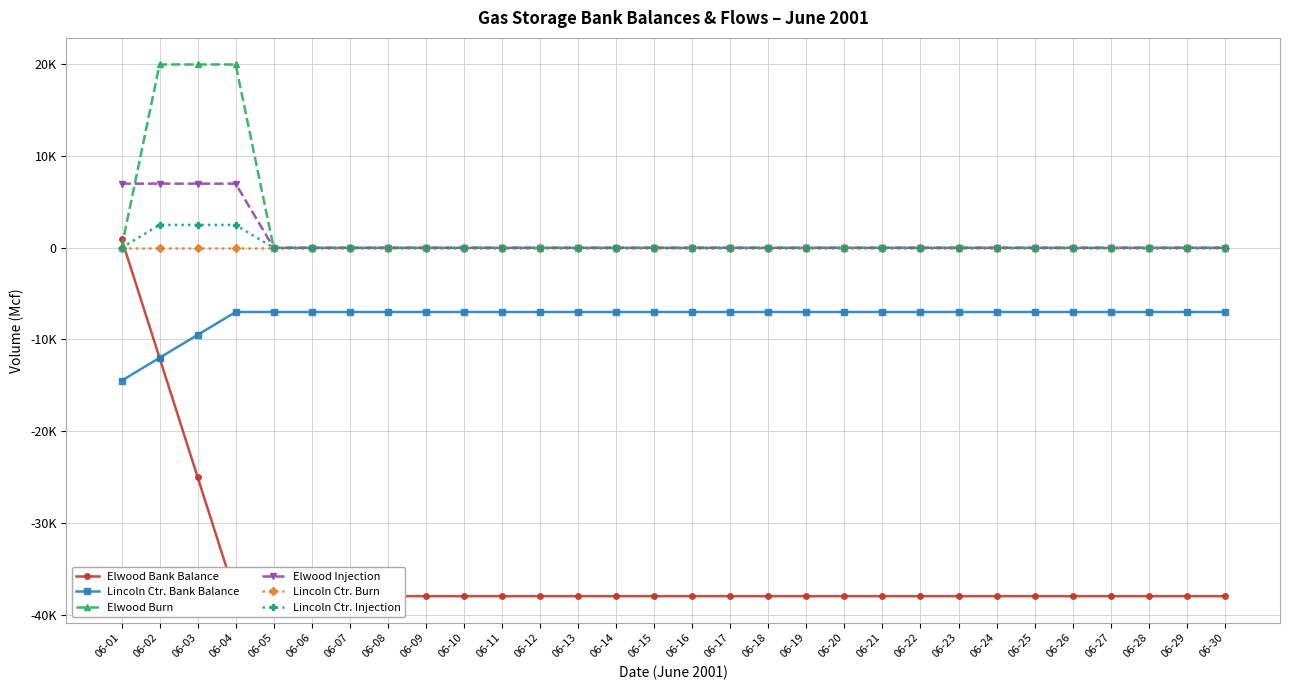

Which series has the widest spread of values?

Elwood Bank Balance